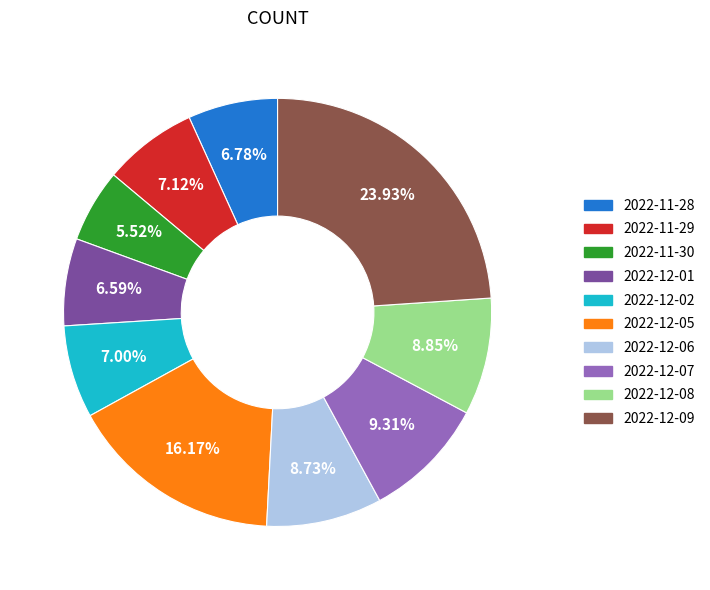

What percentage is the 2022-12-09 slice, to the nearest percent?

24%